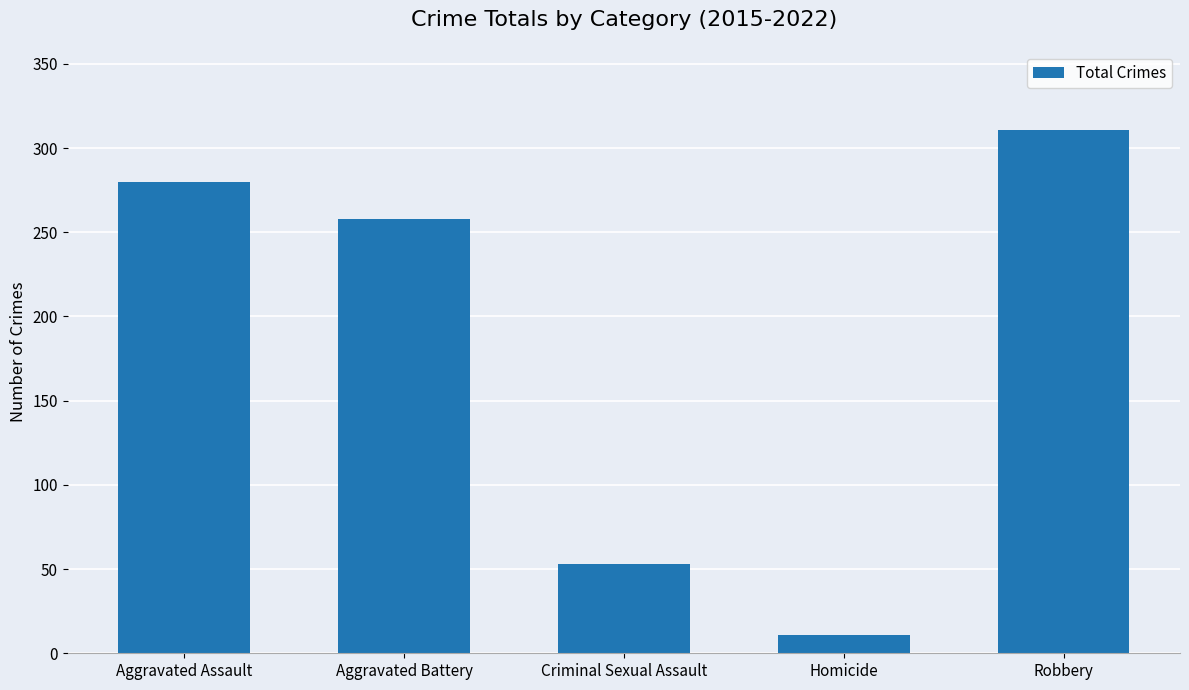

Rank the categories by value from lowest to highest.

Homicide, Criminal Sexual Assault, Aggravated Battery, Aggravated Assault, Robbery